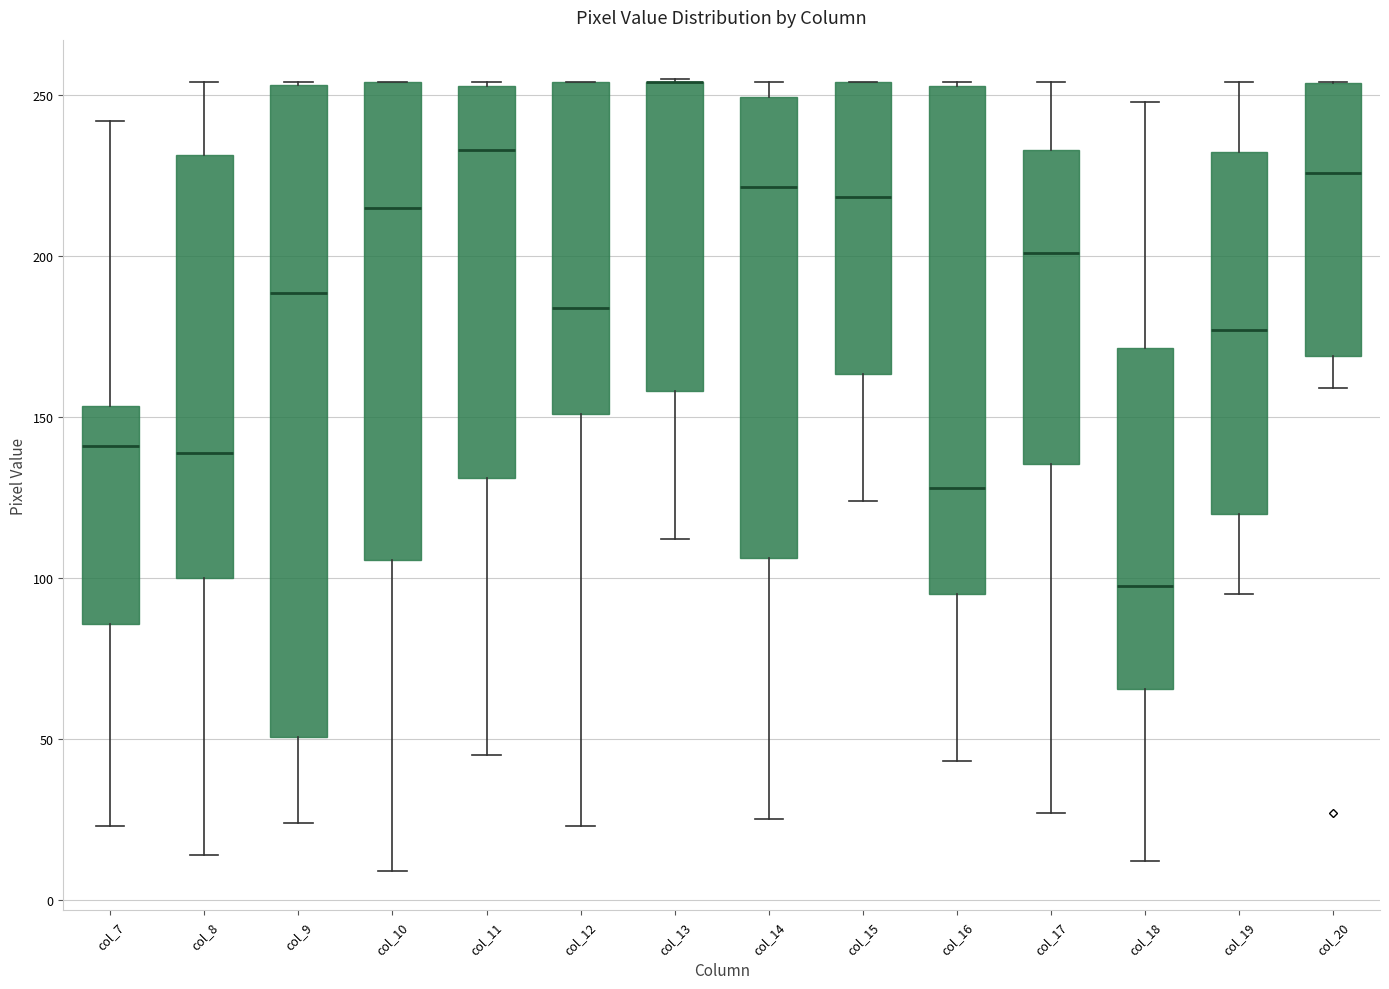

Reading left to right, transcribe this box plot: for each box, give where its median line is, the range the box spans, and where its two whiskers end, as read against the y-axis. The values are not printed on the chart, so give them approximately, as read against the axis.

col_7: median 140, box 85 to 155, whiskers 25 to 240
col_8: median 140, box 100 to 230, whiskers 15 to 255
col_9: median 190, box 50 to 255, whiskers 25 to 255
col_10: median 215, box 105 to 255, whiskers 10 to 255
col_11: median 235, box 130 to 255, whiskers 45 to 255
col_12: median 185, box 150 to 255, whiskers 25 to 255
col_13: median 255 (drawn on the box's upper edge), box 160 to 255, whiskers 110 to 255
col_14: median 220, box 105 to 250, whiskers 25 to 255
col_15: median 220, box 165 to 255, whiskers 125 to 255
col_16: median 130, box 95 to 255, whiskers 45 to 255
col_17: median 200, box 135 to 235, whiskers 25 to 255
col_18: median 100, box 65 to 170, whiskers 10 to 250
col_19: median 175, box 120 to 235, whiskers 95 to 255
col_20: median 225, box 170 to 255, whiskers 160 to 255